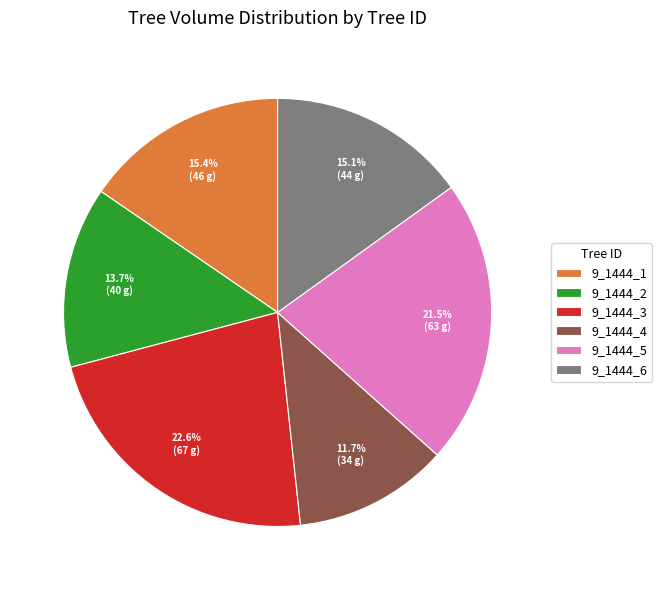

To the nearest percent, what is the difference between the largest and smallest slice percentages?

11%